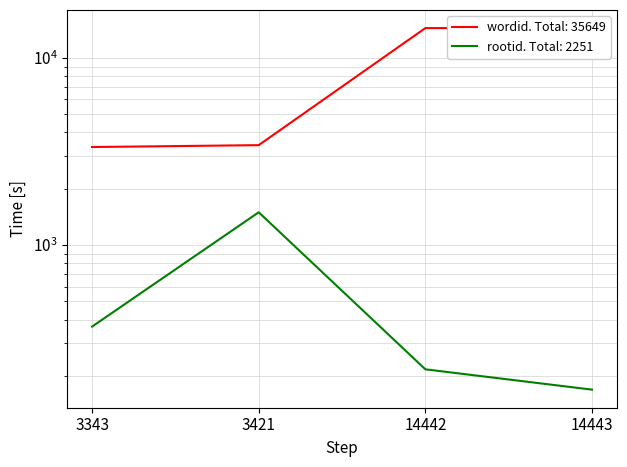

Is the value of wordid at 14443 greater than the value of rootid at 14443?

Yes